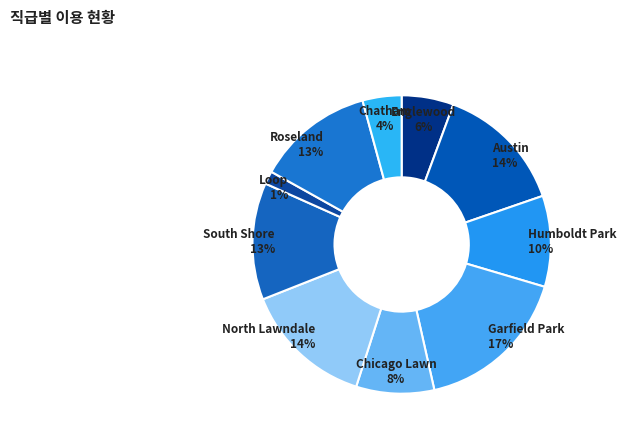

To the nearest percent, what portion does Roseland represent?

13%